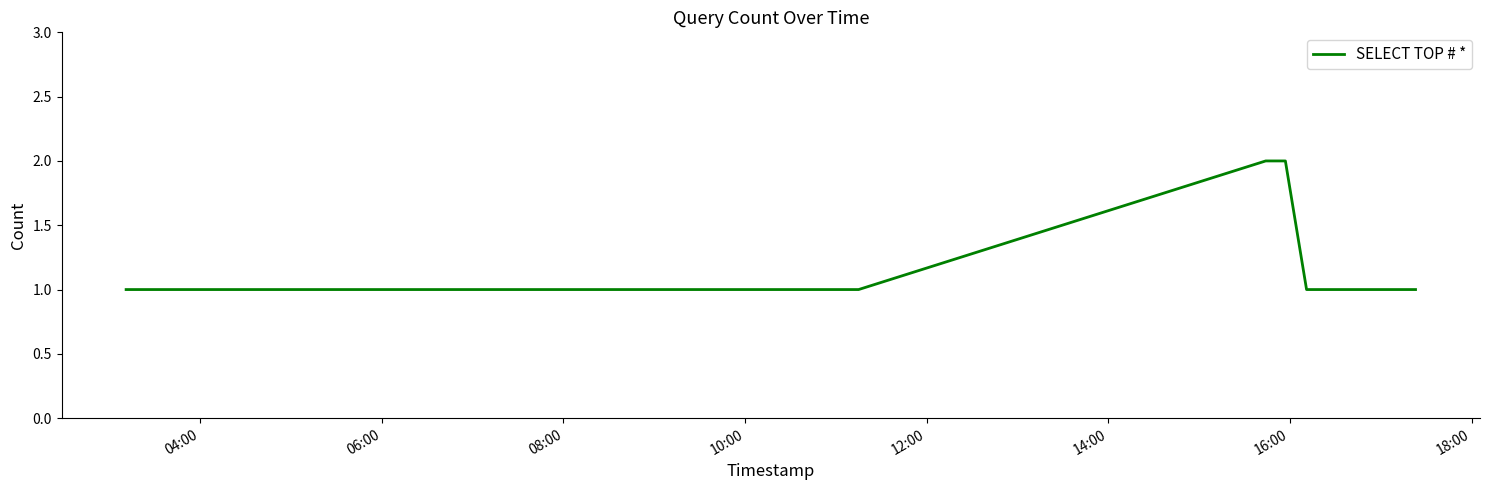

What is the difference between the second highest and second lowest values?

1